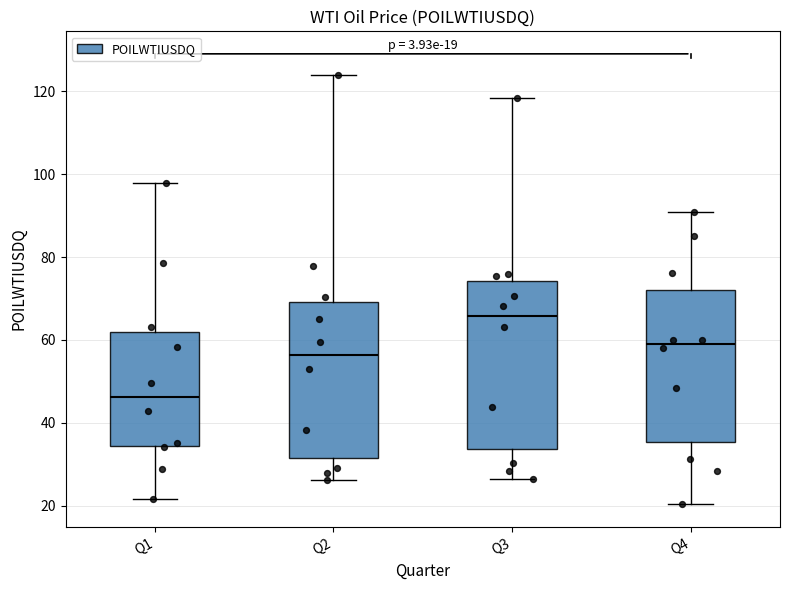

Which box has the highest median line?

Q3